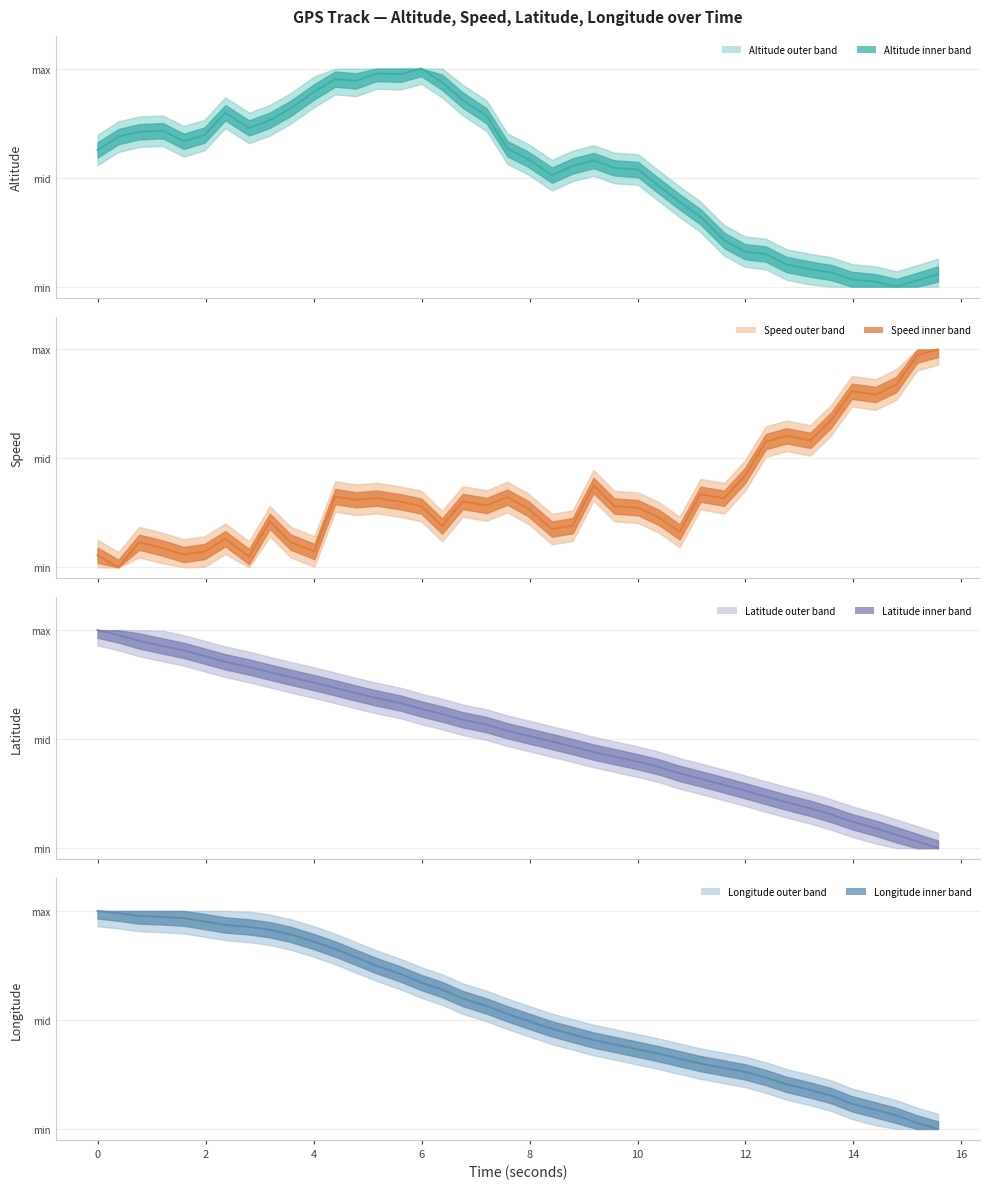

The value of Longitude (mean) at 26 is 0.5. True or false?

False